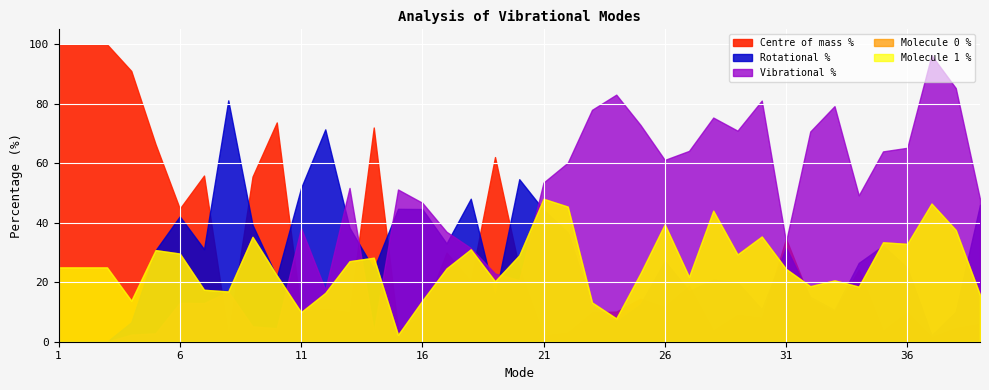

How many data points does each series have?

39